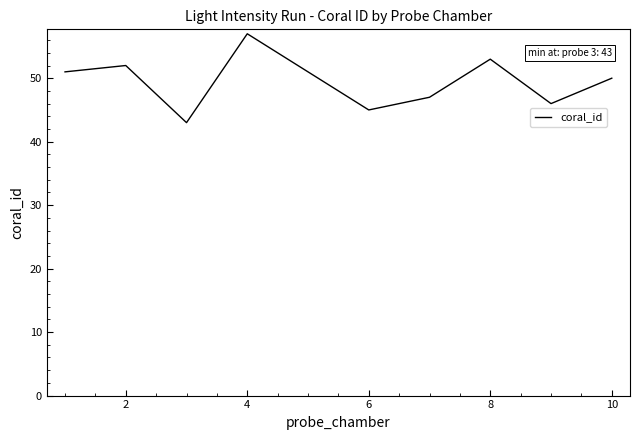

What is the difference between the maximum and minimum values?

14